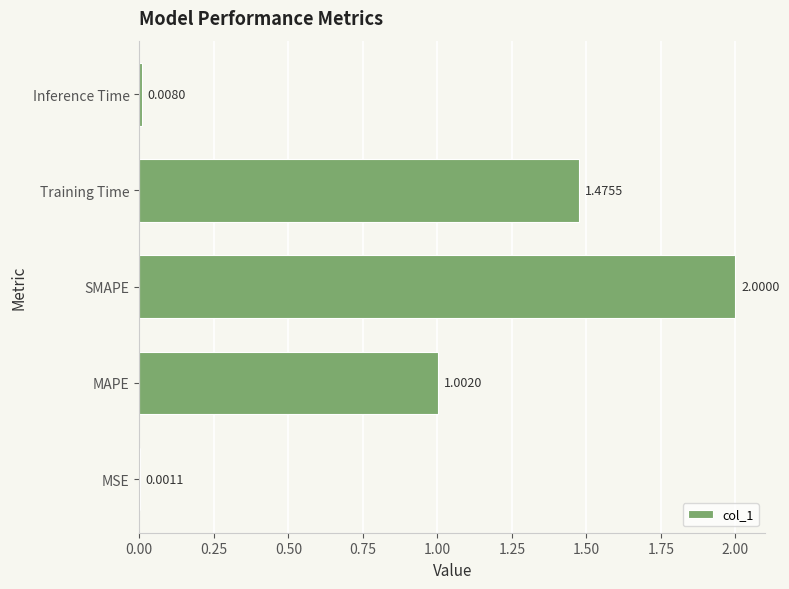

Count the number of categories in the chart.

5